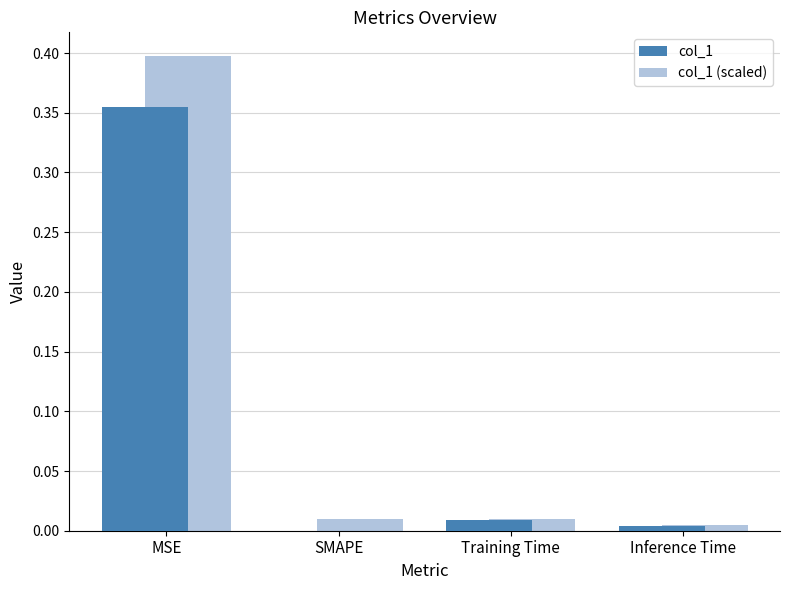

At which category is the sum across all series the highest?

MSE